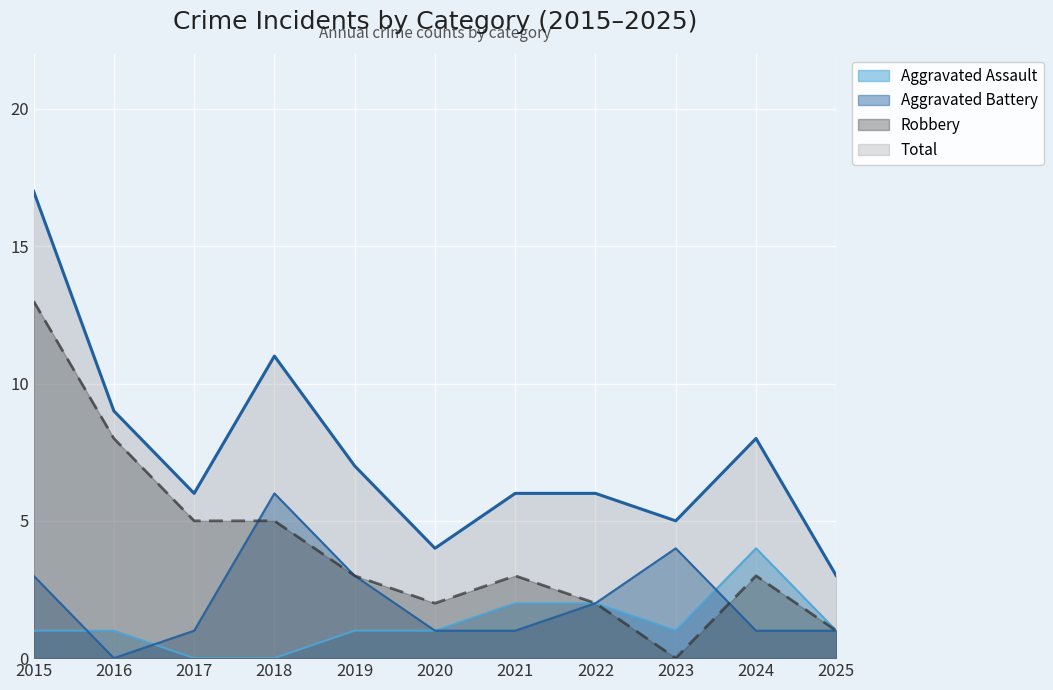

What is the value of the Robbery point at the 10th from the left?

3